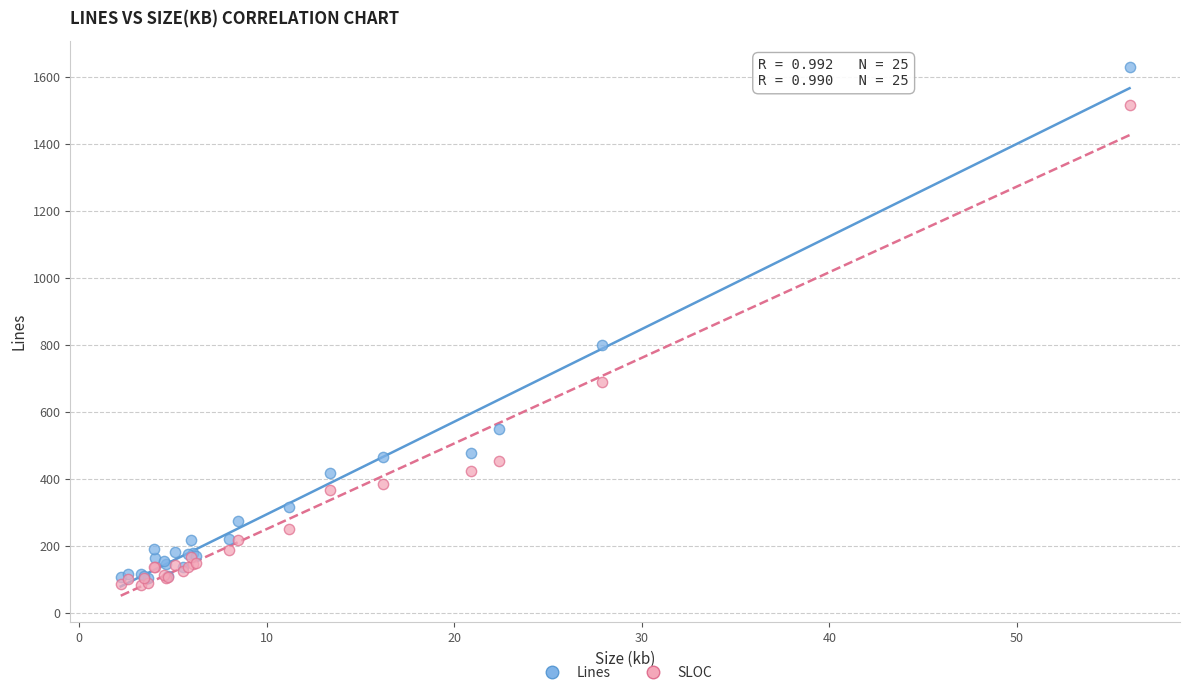

In the Lines series, what Y value is closest to 866?

800